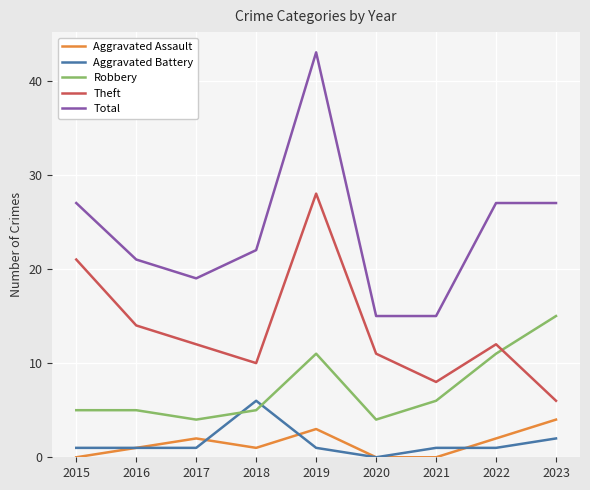

At which label is Theft closest to 17?

2016